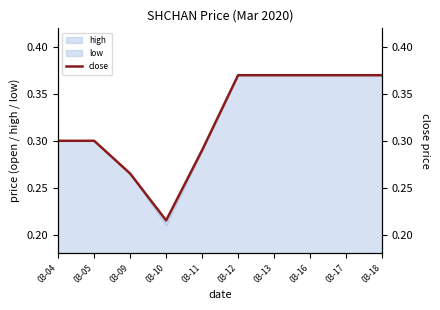

Does the chart have visible grid lines?

No